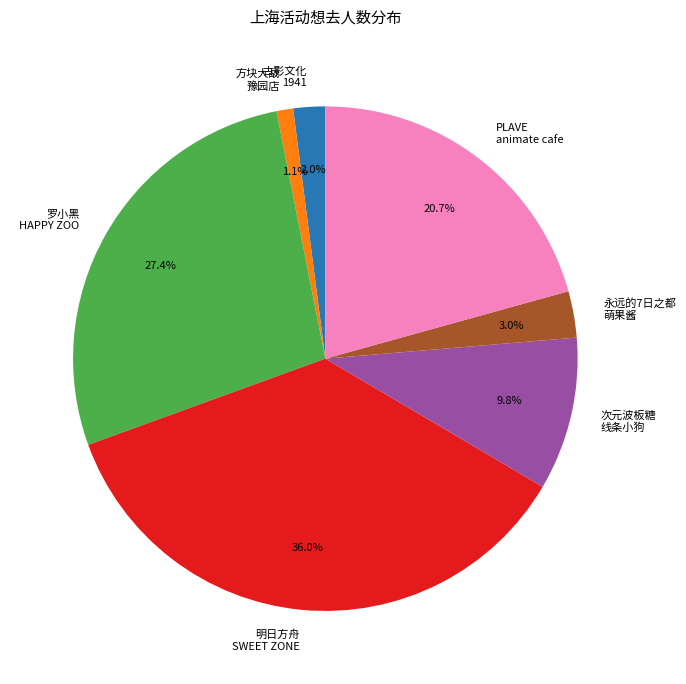

Is there any slice that represents more than half of the pie?

No